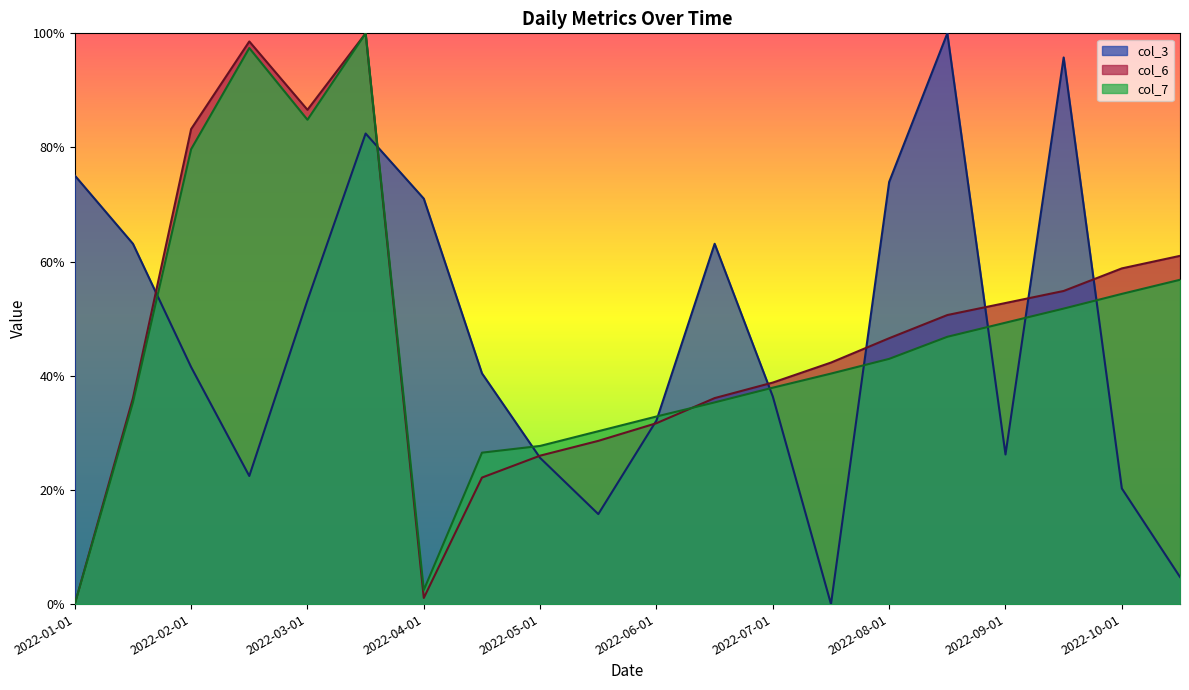

How many times do col_3 and col_6 cross each other?

9